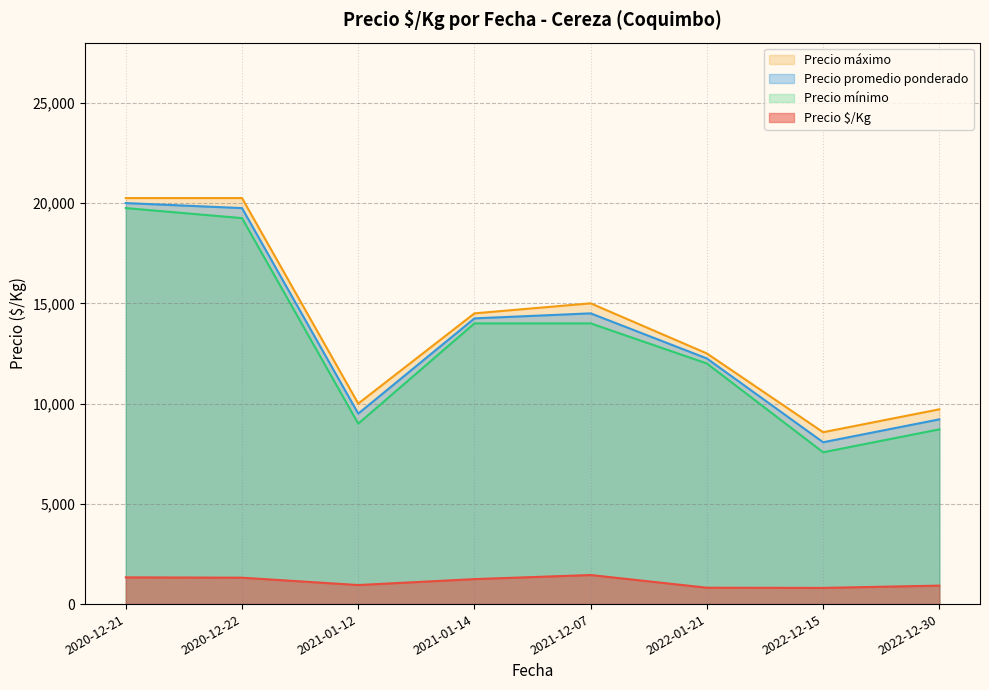

At 2022-12-30, list the series in order from largest to smallest.

Precio máximo, Precio promedio ponderado, Precio mínimo, Precio $/Kg